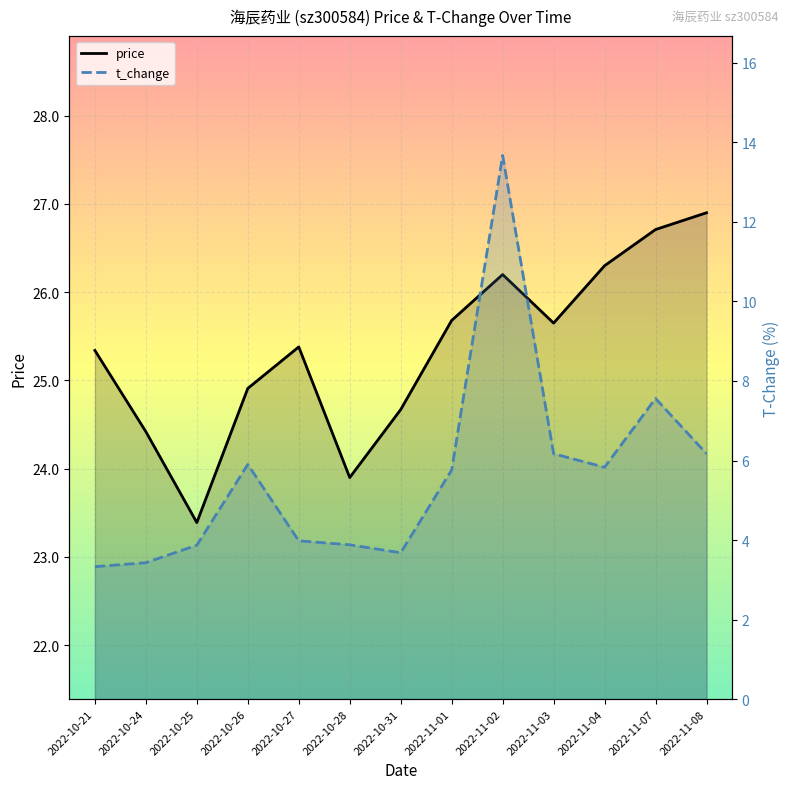

Rank the series by their maximum value, from lowest to highest.

t_change, price